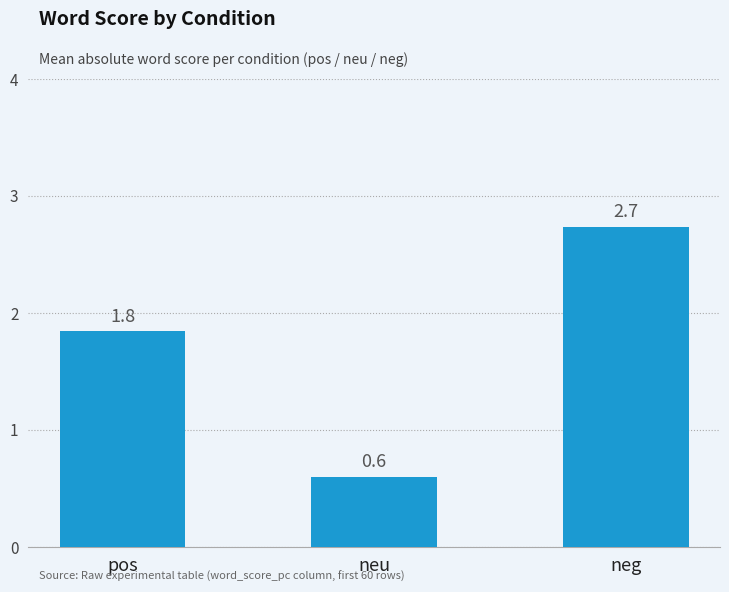

At which label is the value closest to 1?

neu